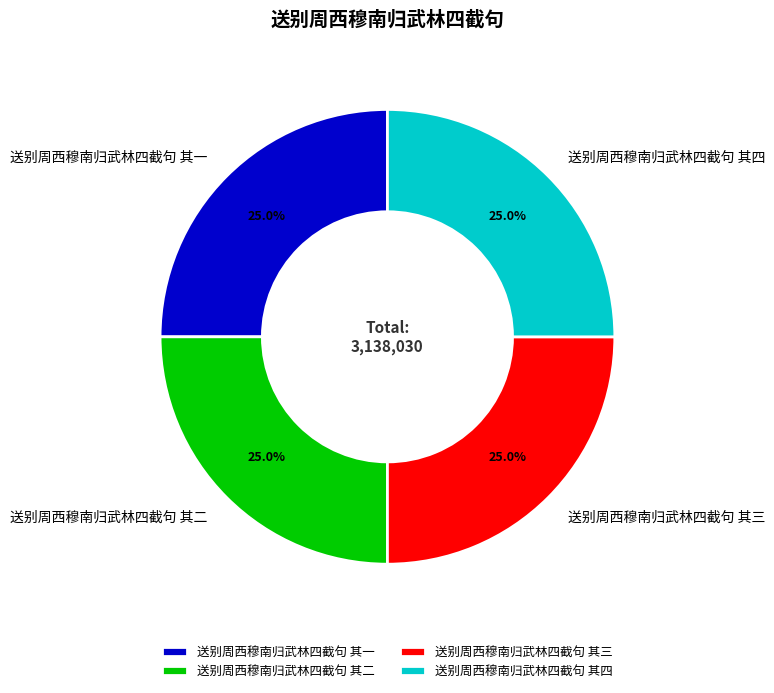

Combined, what portion of the pie is 送别周西穆南归武林四截句 其三 and 送别周西穆南归武林四截句 其一?

50.0%